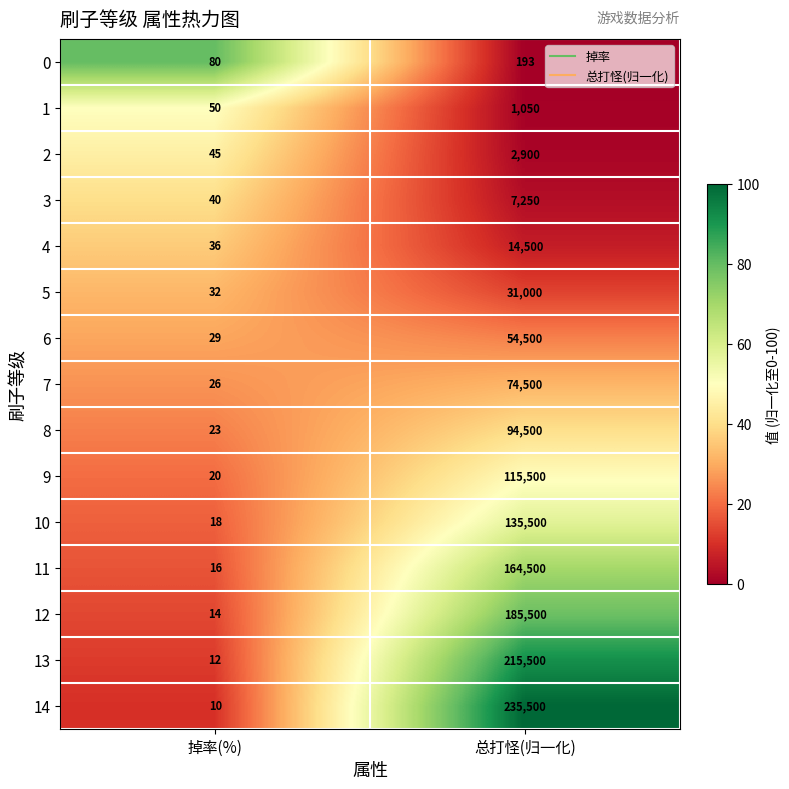

What is the smallest value displayed?

10